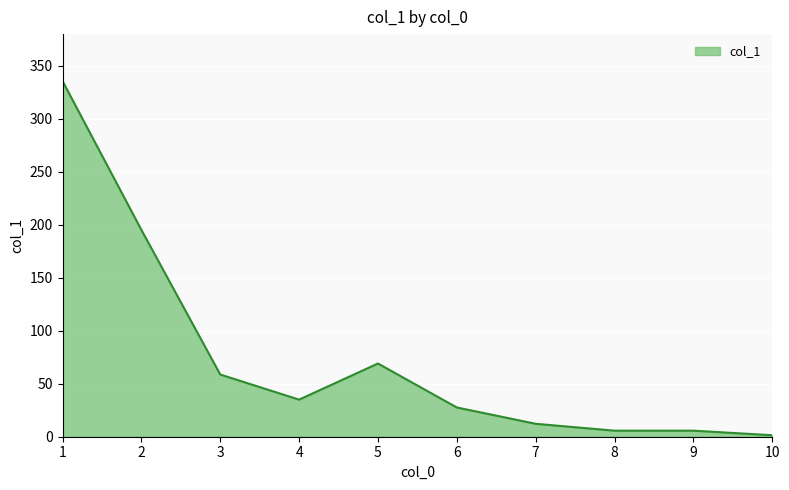

The value at 9 is 5.7. True or false?

True